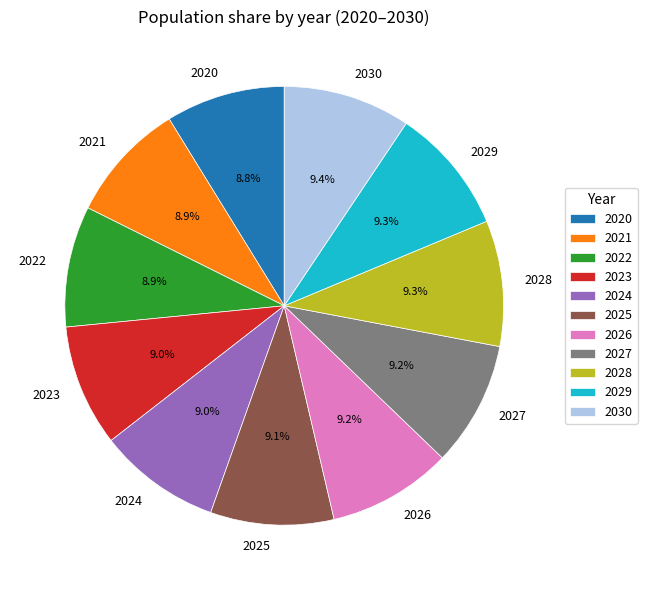

What is the ratio of the value at 2022 to the value at 2020?

1.0